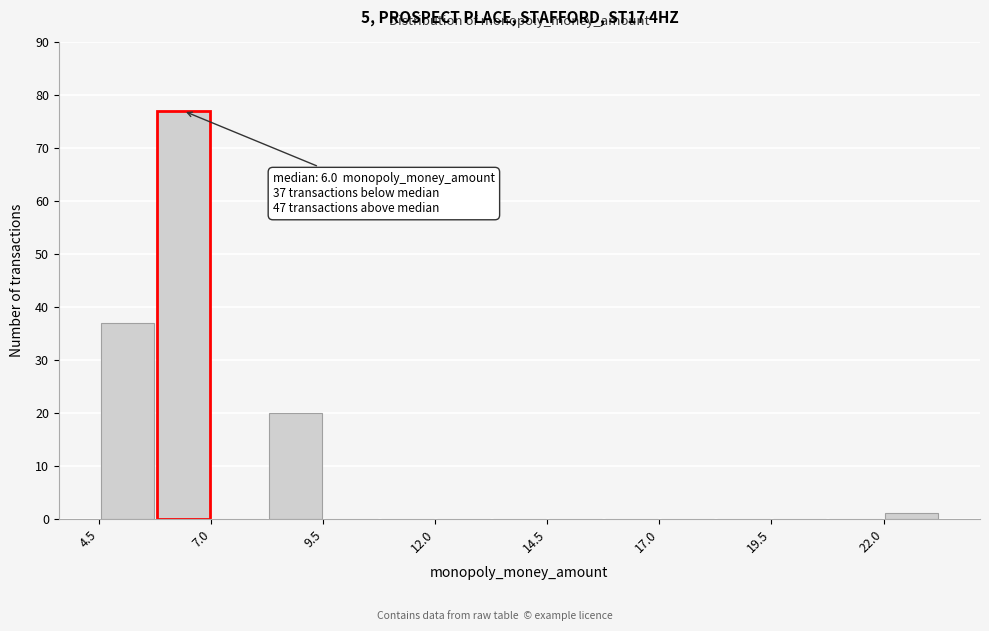

Read against the x-axis, roughly where is the centre of the tallest bar?

6.5